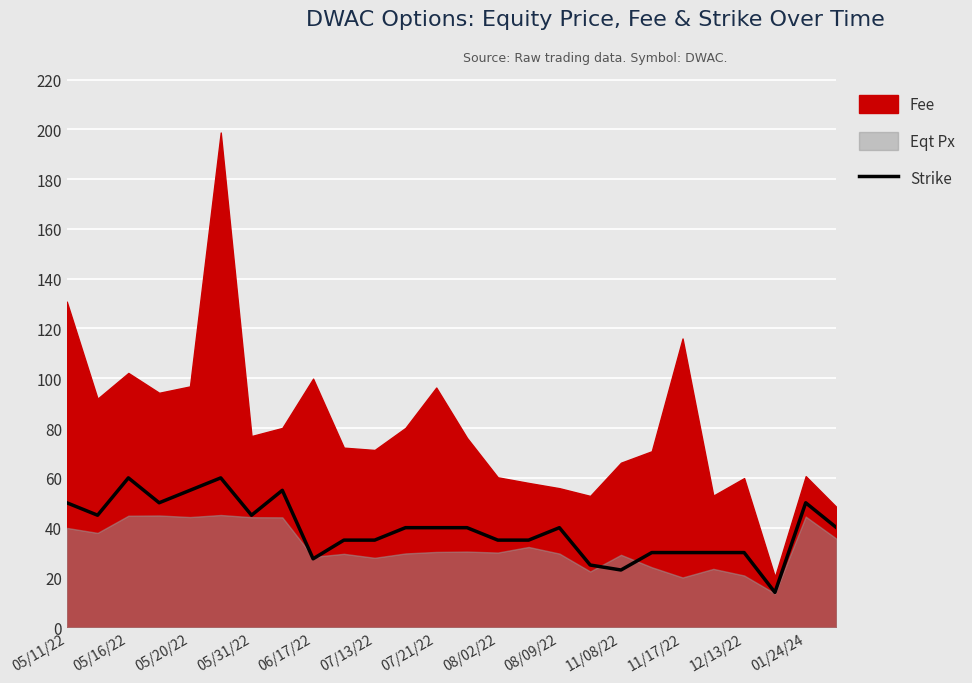

True or false: Strike has a value of 9.9 at 06/17/22.

False